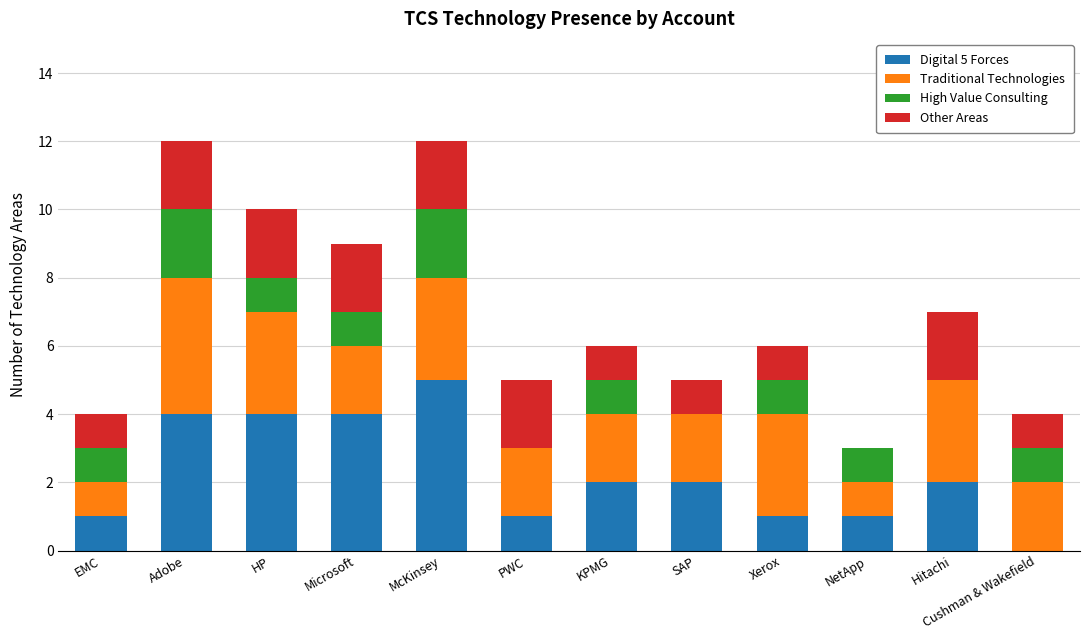

What is the total value across all series at EMC?

4